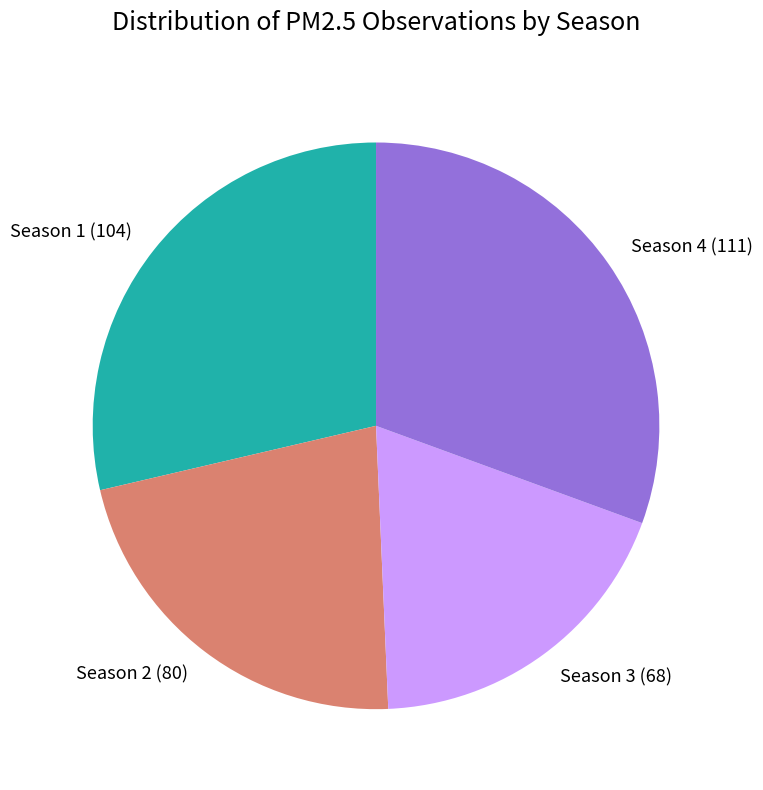

Is it true that Season 2 is 28% of the pie?

False